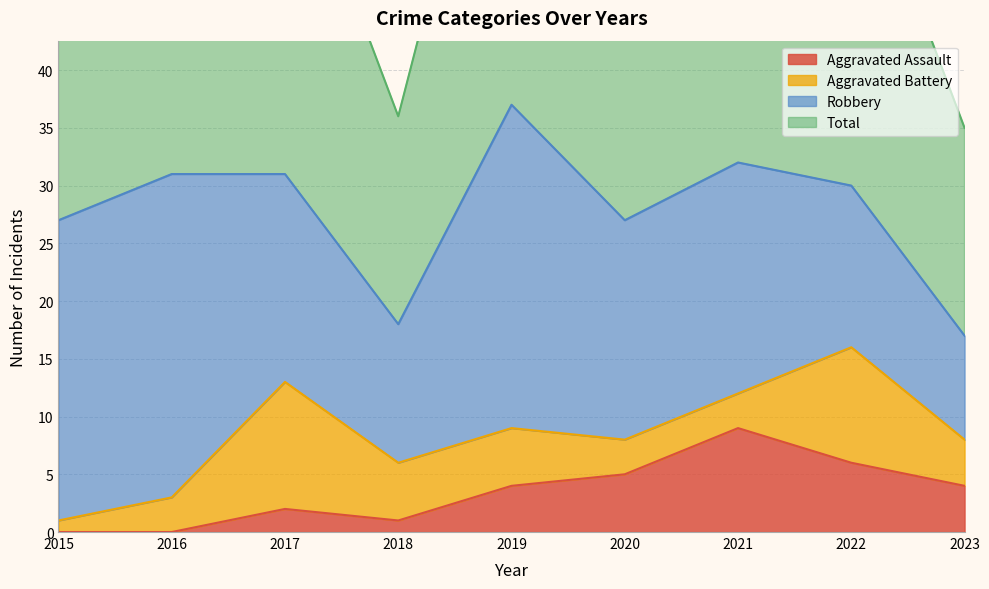

Which category has the lowest value in the Total series?

2023